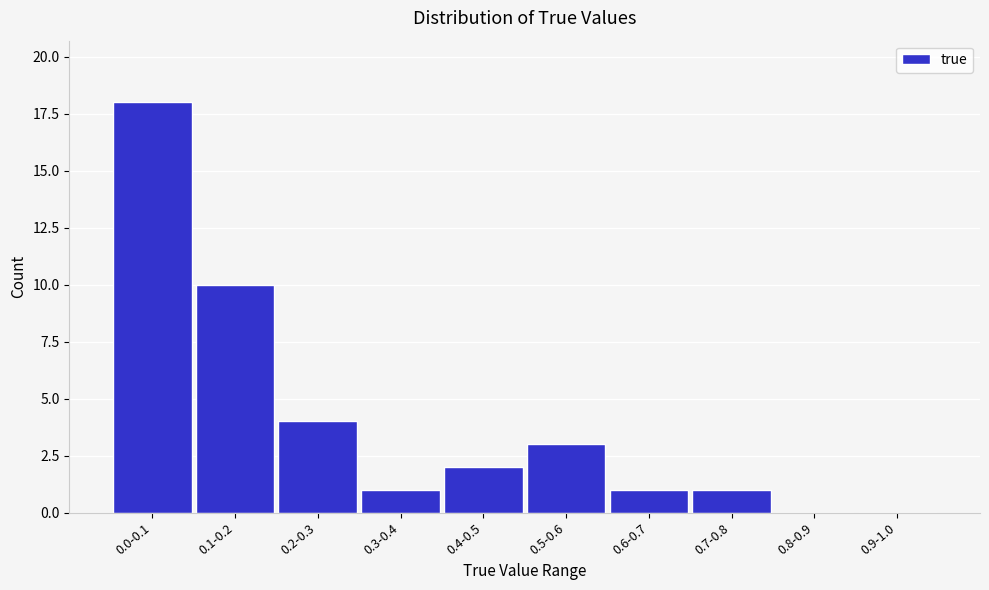

Reading right to left, transcribe all the data shown in this chart.

0.9-1.0=0	0.8-0.9=0	0.7-0.8=1	0.6-0.7=1	0.5-0.6=3	0.4-0.5=2	0.3-0.4=1	0.2-0.3=4	0.1-0.2=10	0.0-0.1=18